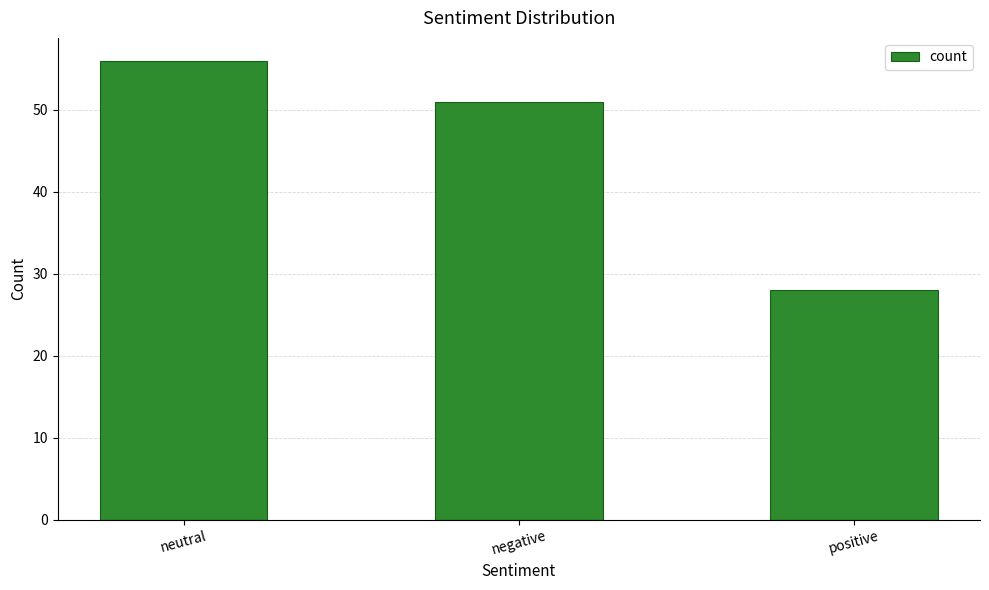

The value at negative is 75. True or false?

False